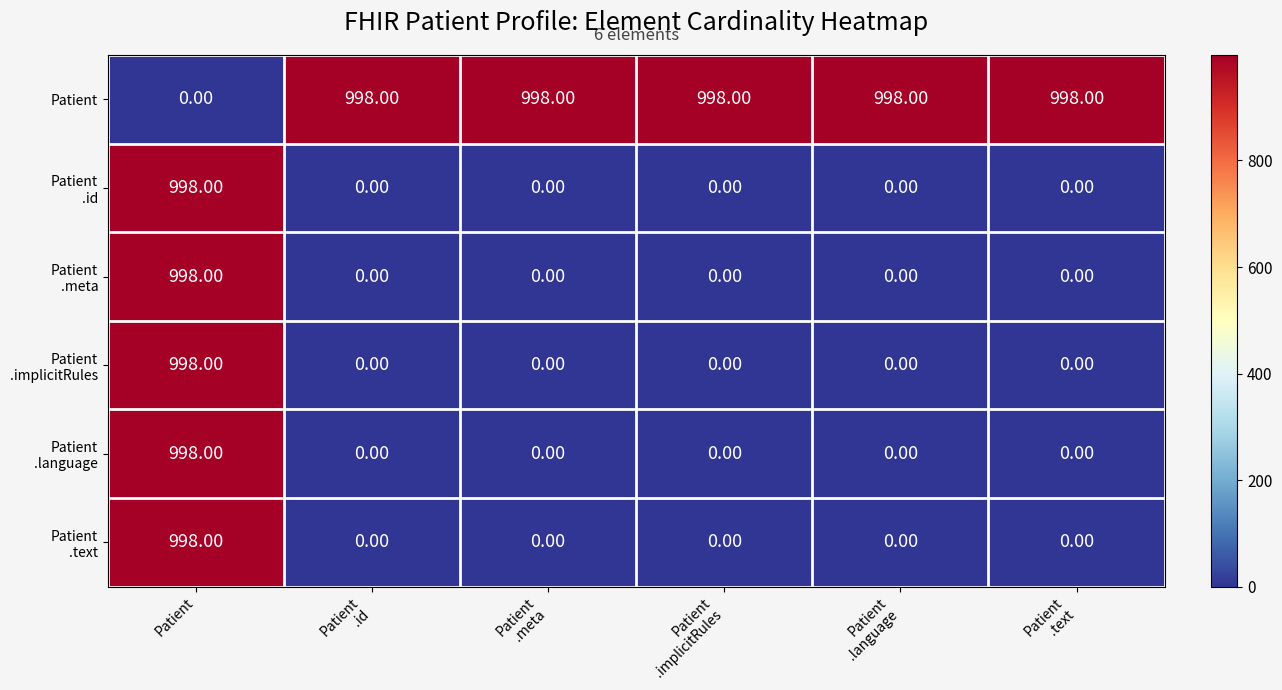

What is the sum of all Patient values?

4990